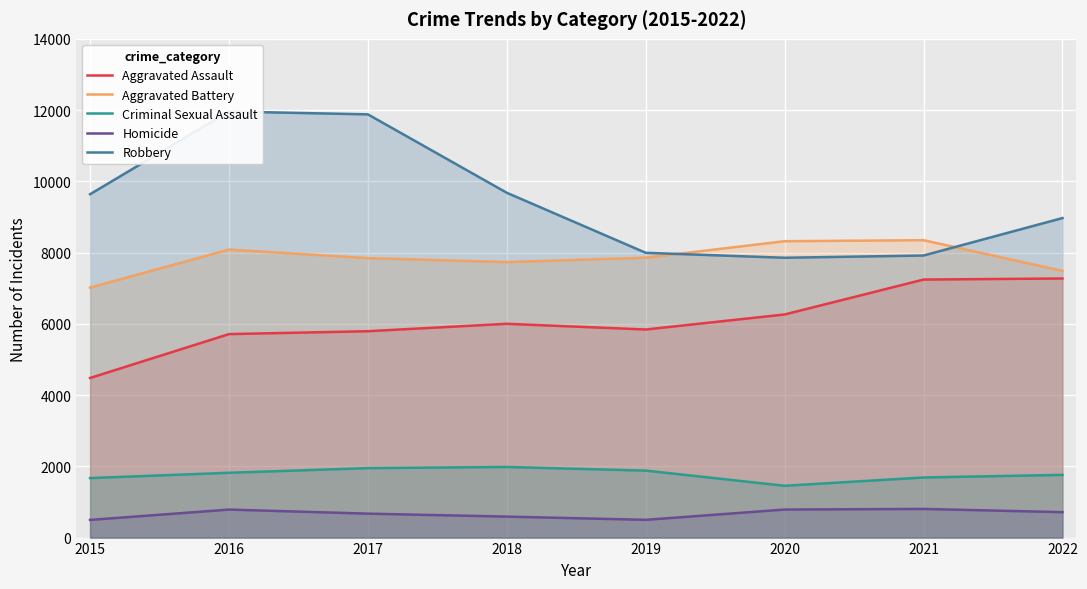

How many values in the Aggravated Assault series are below 6001?

4